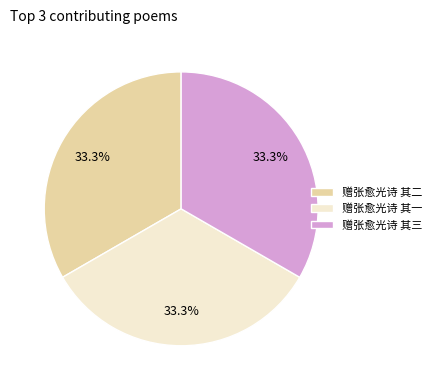

Approximately how many times larger is the value at 赠张愈光诗 其二 compared to 赠张愈光诗 其一?

1.0